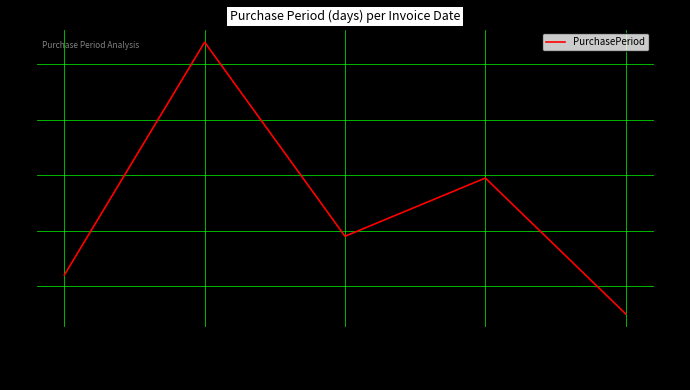

Reading left to right, what are all the values shown in this chart?

84	168	98	119	70